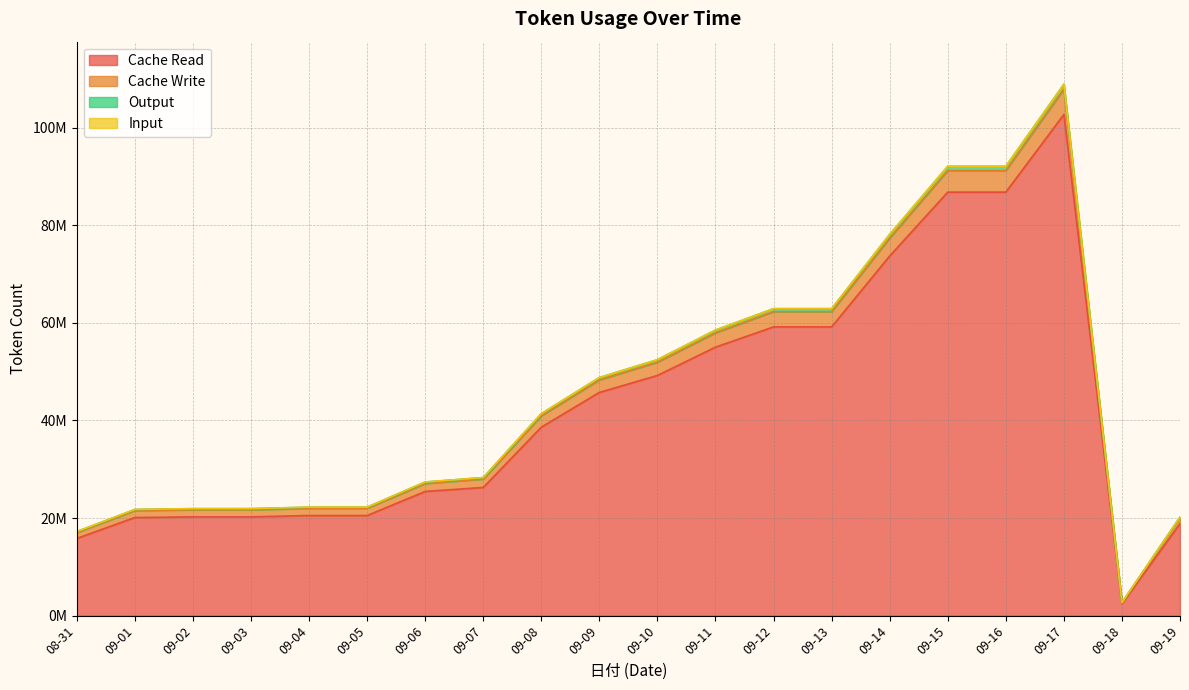

List the labels in order of Cache Write value, largest first.

09-17, 09-15, 09-16, 09-14, 09-12, 09-13, 09-11, 09-10, 09-09, 09-08, 09-07, 09-06, 09-04, 09-05, 09-02, 09-03, 09-01, 09-19, 08-31, 09-18